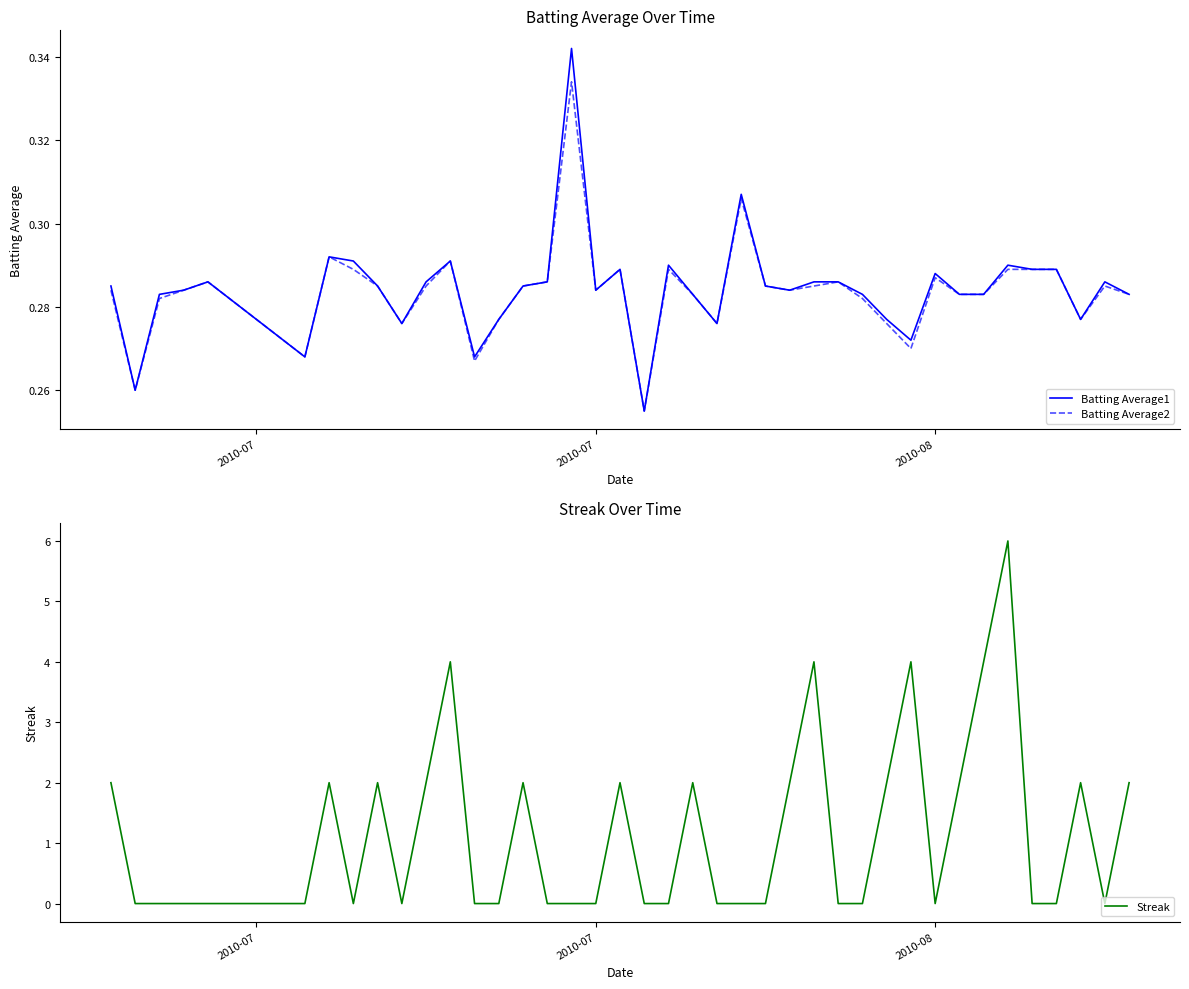

How many positive values does the Streak series have?

17